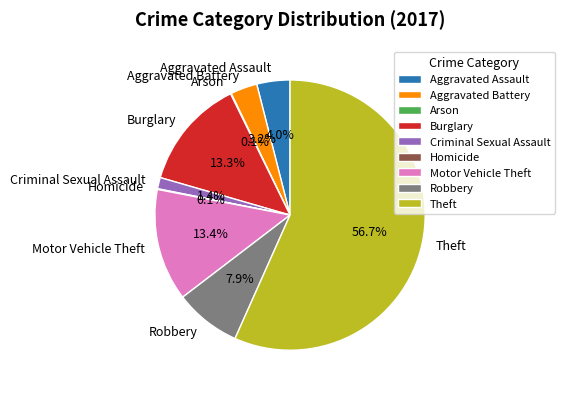

What is the largest slice in the pie chart?

Theft